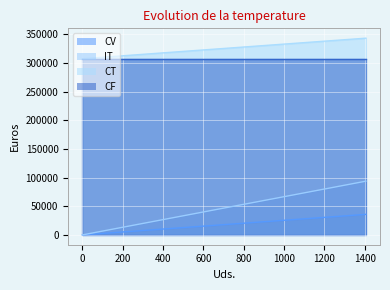

True or false: IT has a value of 447576.9 at 1406.

False